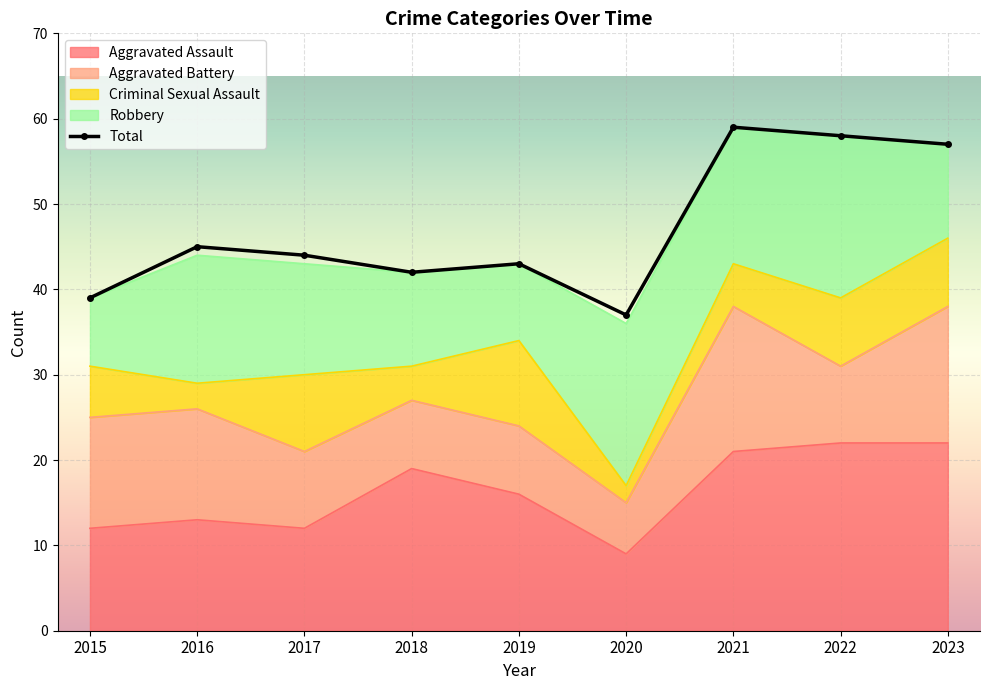

What is the maximum value shown in the chart?

59